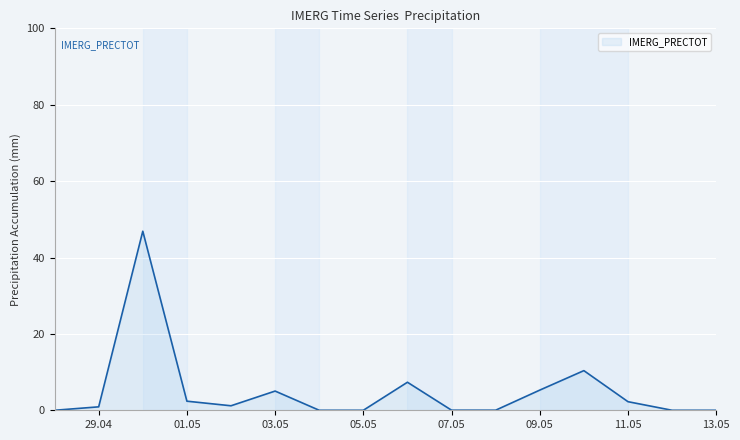

What is the sum of all values?

81.7